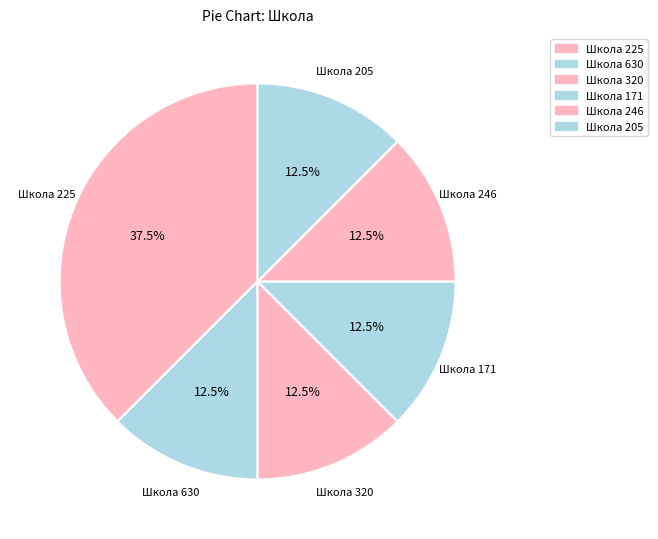

How many slices are in this pie chart?

6